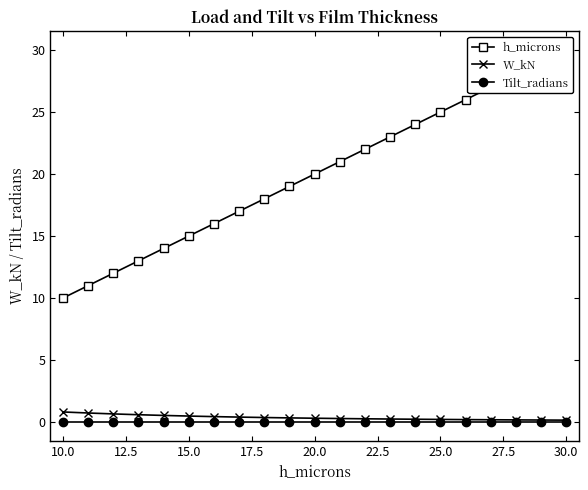

True or false: W_kN and h_microns cross at least once.

False